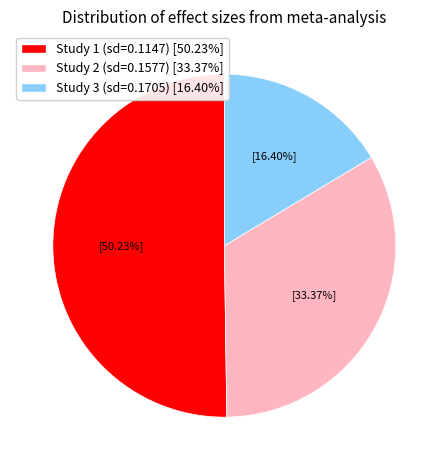

Does any single category account for the majority?

Yes